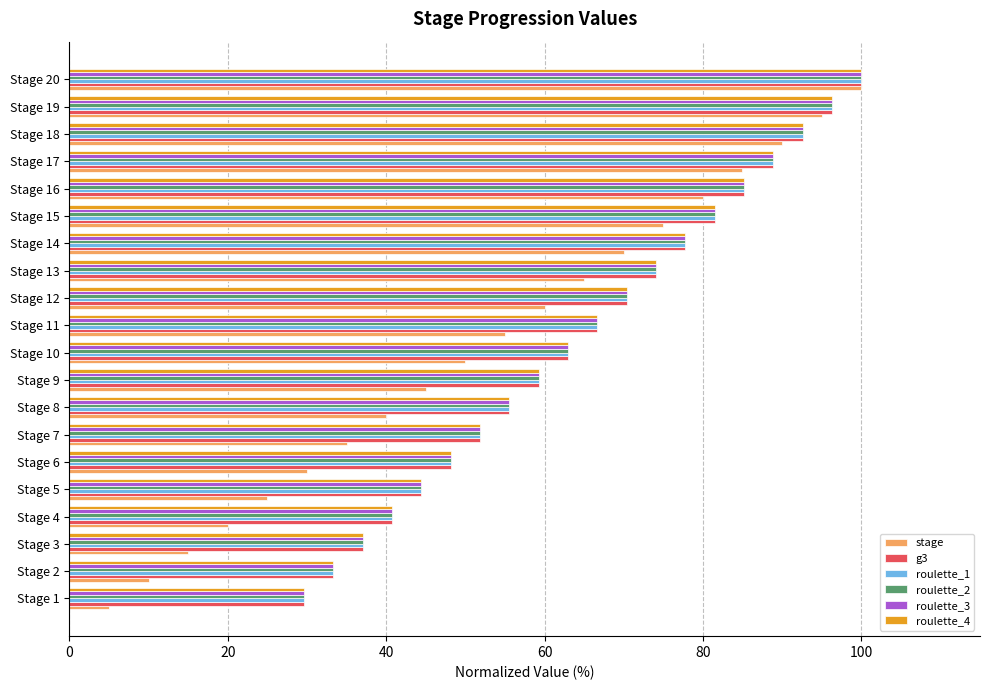

List the labels in order of roulette_3 value, largest first.

Stage 20, Stage 19, Stage 18, Stage 17, Stage 16, Stage 15, Stage 14, Stage 13, Stage 12, Stage 11, Stage 10, Stage 9, Stage 8, Stage 7, Stage 6, Stage 5, Stage 4, Stage 3, Stage 2, Stage 1